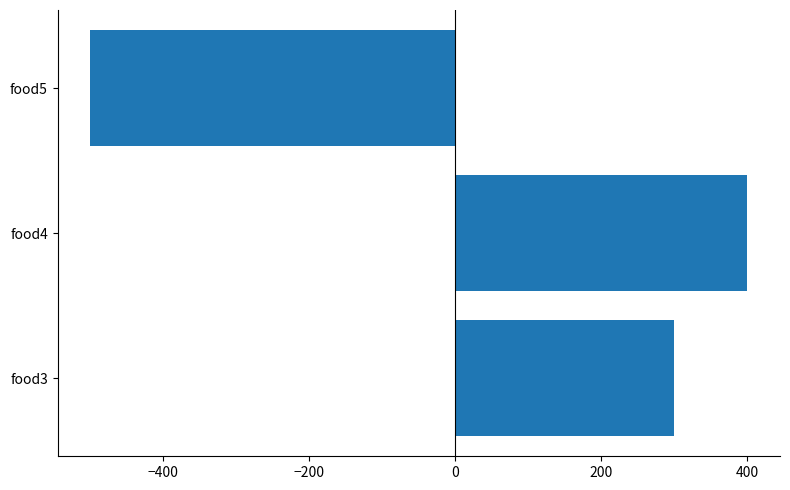

How many data points does each series have?

3